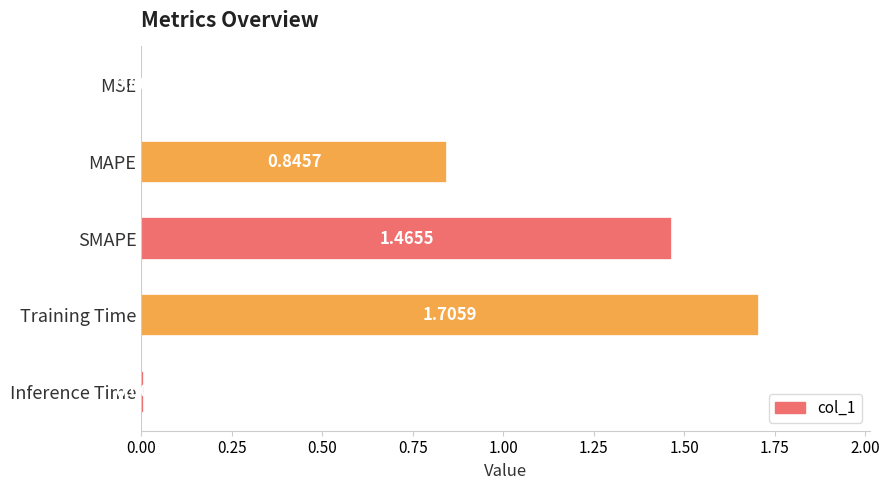

At which label is the value closest to 0?

MSE